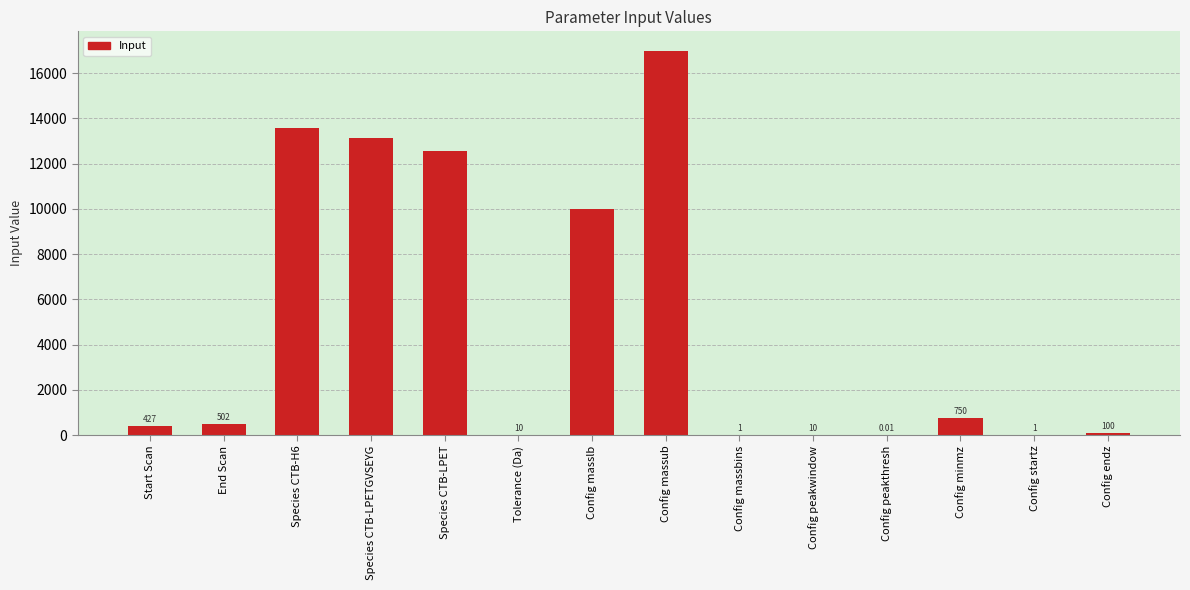

Which category has the highest value across all series?

Config massub